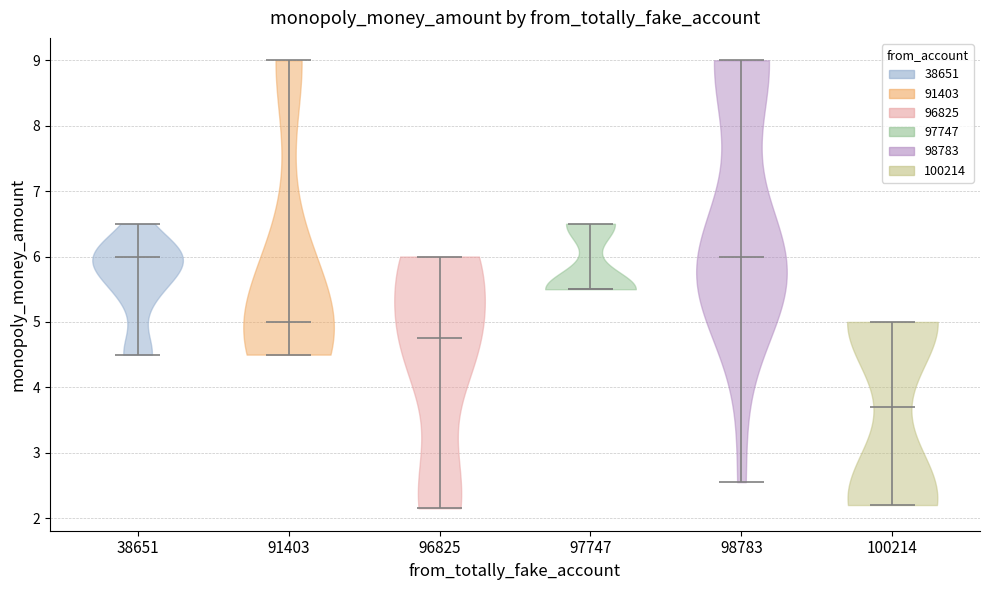

Where does the median line of the violin at x = 97747 sit on the y-axis? The values are not printed on the chart, so give them approximately, as read against the axis.

5.5